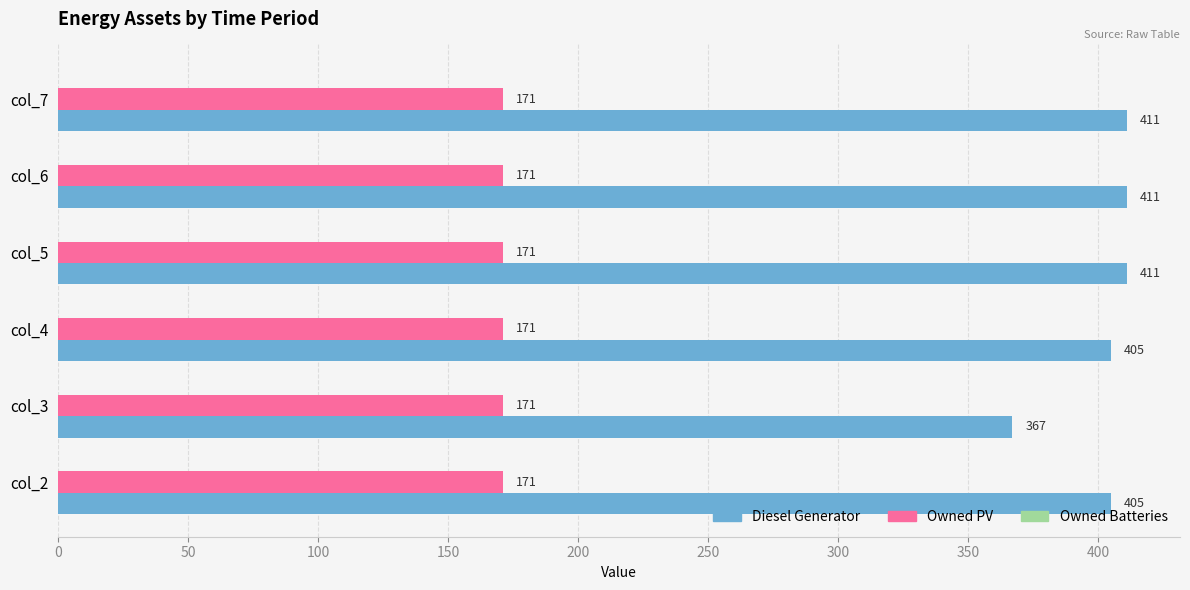

Which series has the widest spread of values?

Diesel Generator